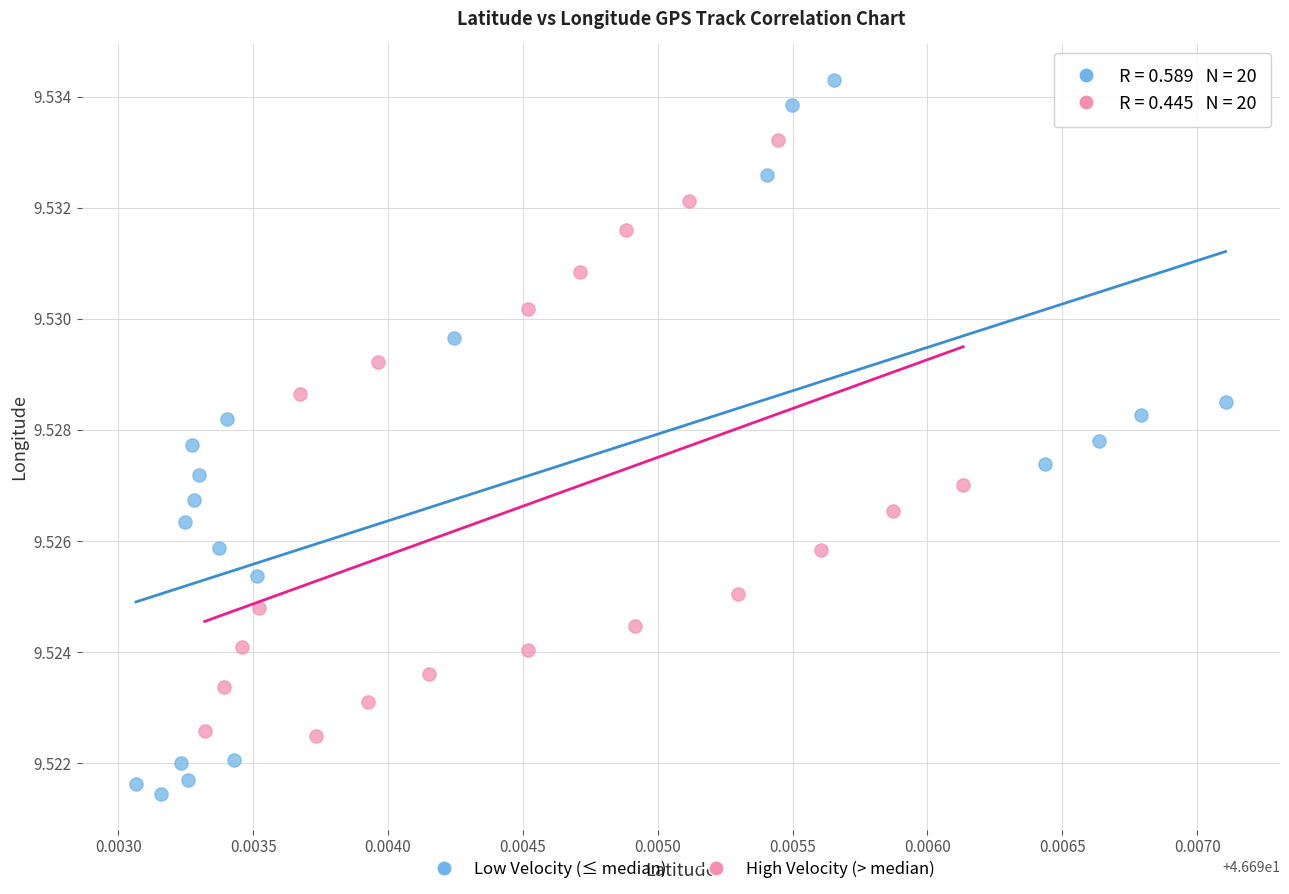

Which series contains the highest Y value?

Low Velocity (≤ median)